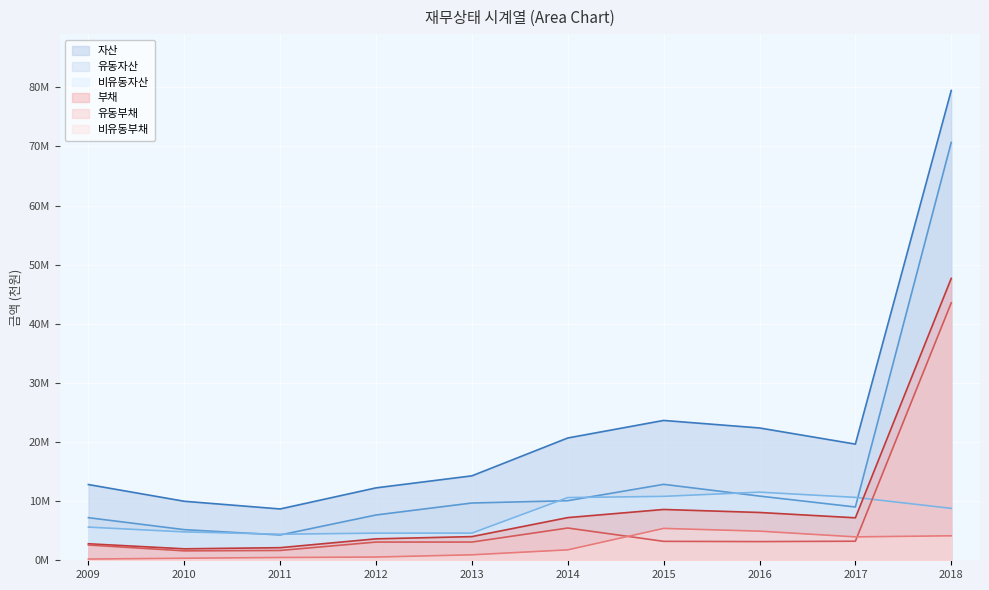

True or false: 유동자산 and 자산 cross at least once.

False